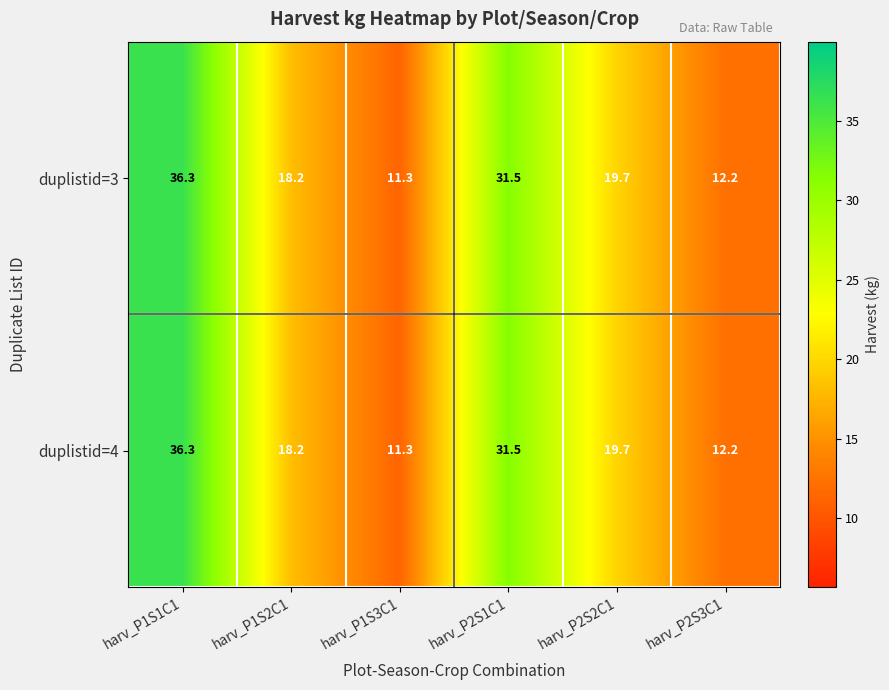

Reading right to left, extract all data points from this chart.

duplistid=3: harv_P2S3C1=12.2	harv_P2S2C1=19.7	harv_P2S1C1=31.5	harv_P1S3C1=11.3	harv_P1S2C1=18.2	harv_P1S1C1=36.3
duplistid=4: harv_P2S3C1=12.2	harv_P2S2C1=19.7	harv_P2S1C1=31.5	harv_P1S3C1=11.3	harv_P1S2C1=18.2	harv_P1S1C1=36.3